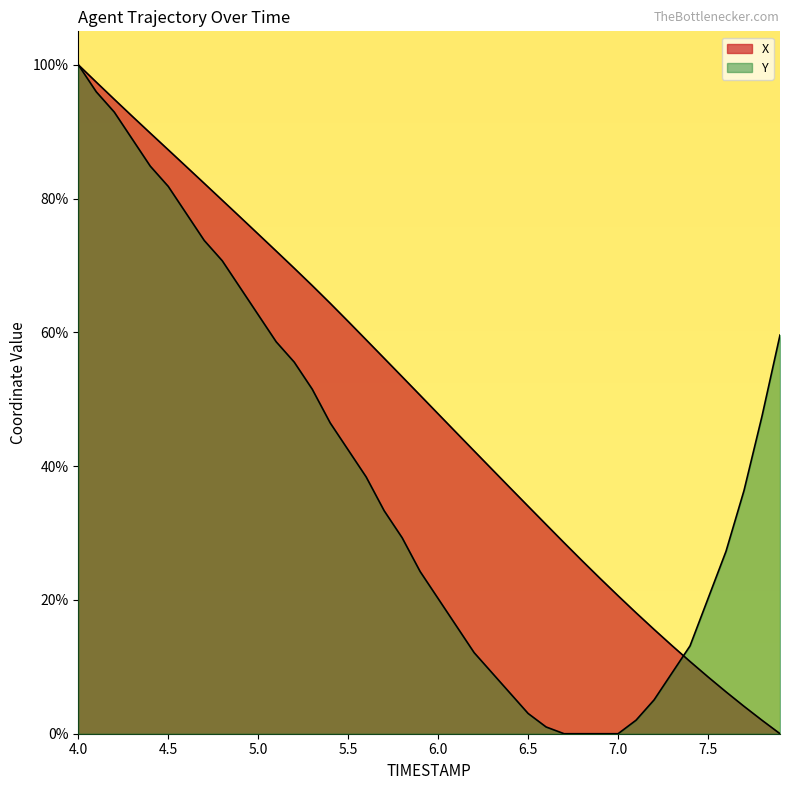

How many lines are shown in the chart?

2